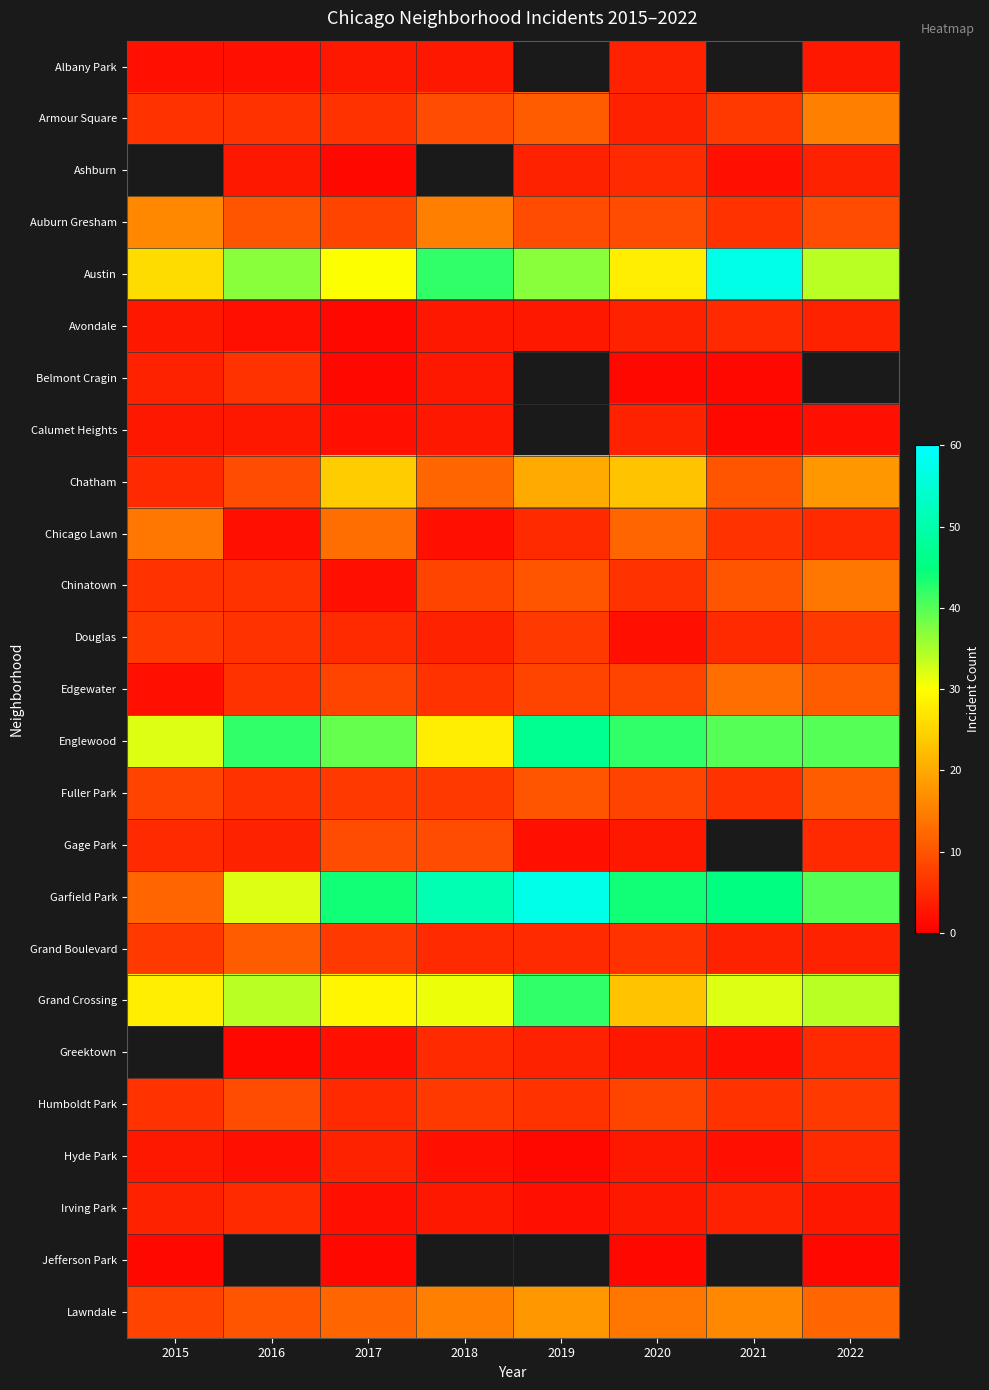

What is the minimum value shown in the chart?

1.0